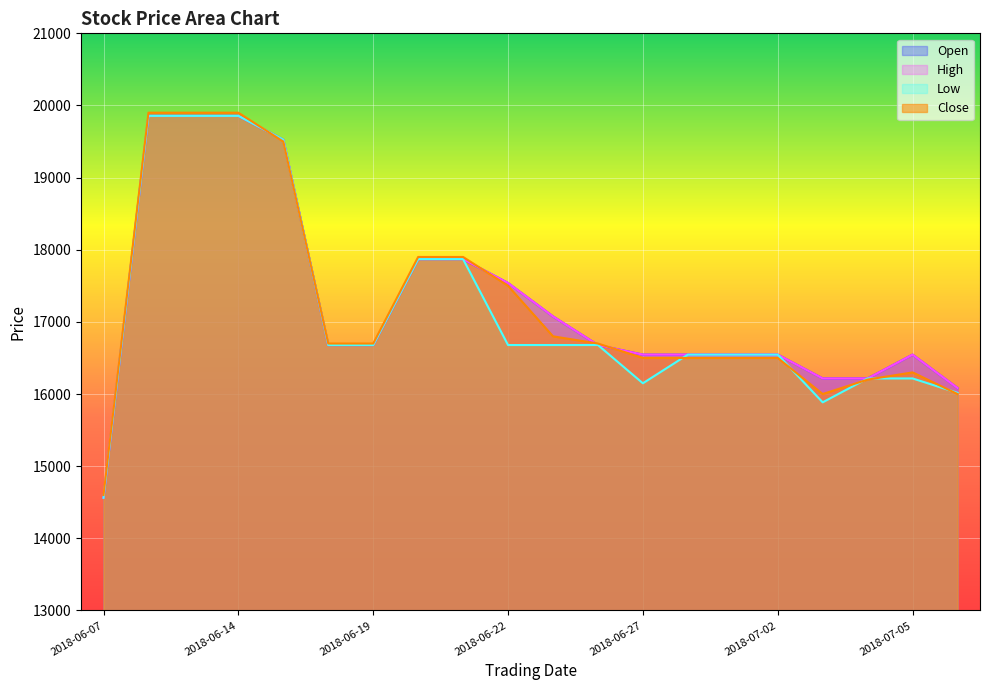

Rank the series at 2018-06-18 from highest to lowest value.

Close, Open, High, Low